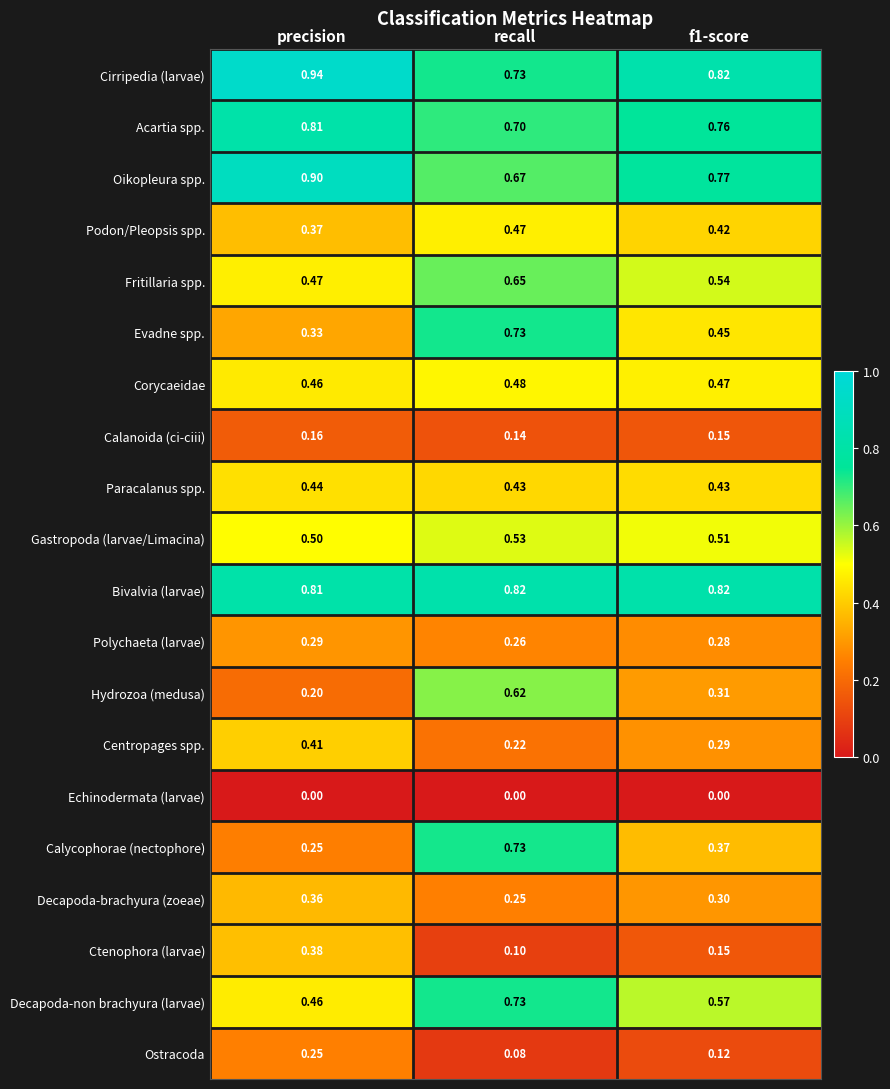

At which label is Ostracoda closest to 0?

recall